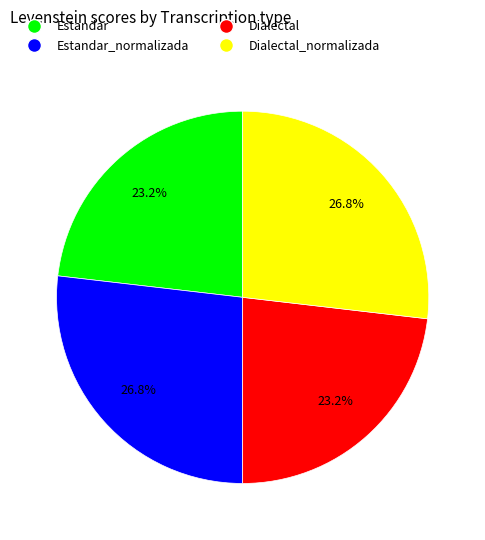

Does any single category account for the majority?

No